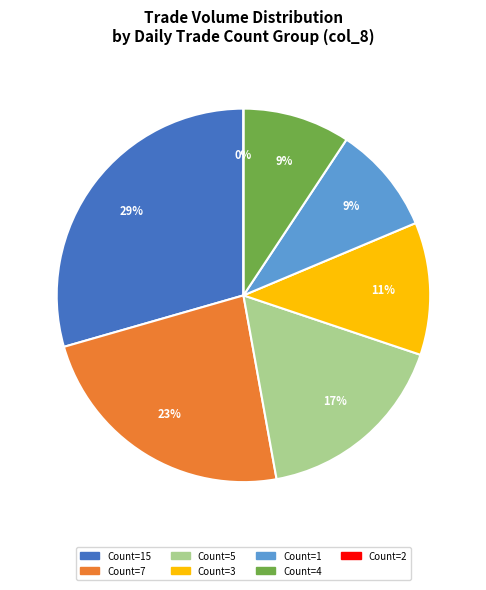

To the nearest percent, what is the difference between the largest and smallest slice percentages?

29%